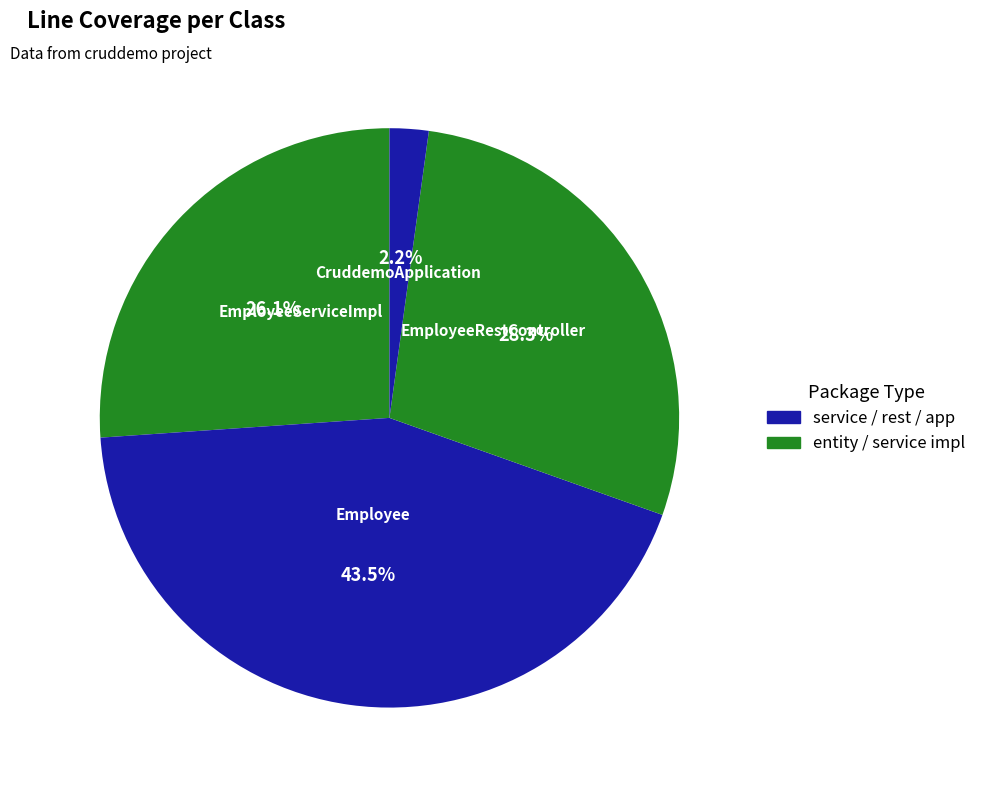

Does any single category account for the majority?

No